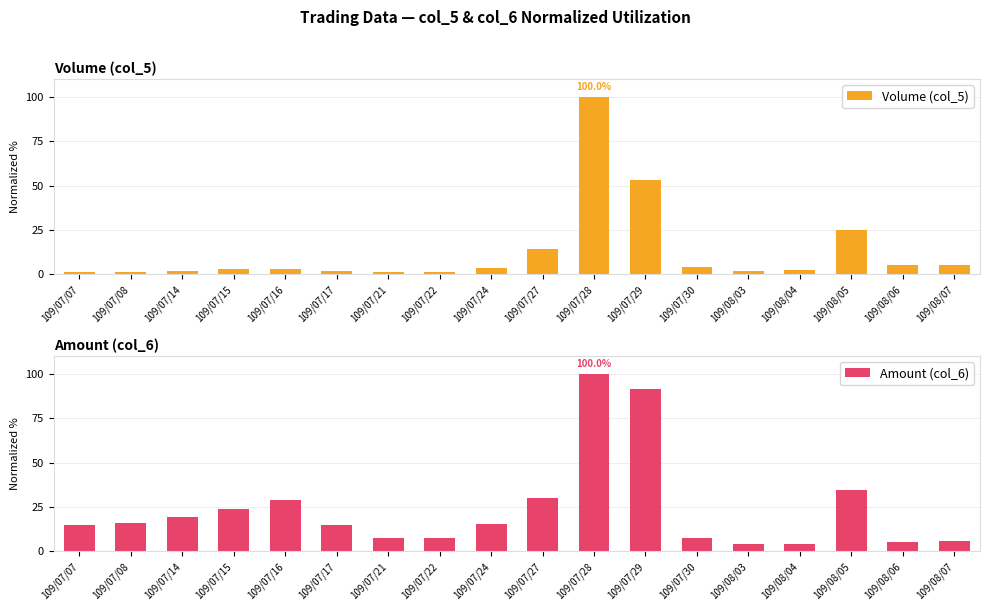

What is the label of the 8th bar from the left?

109/07/22